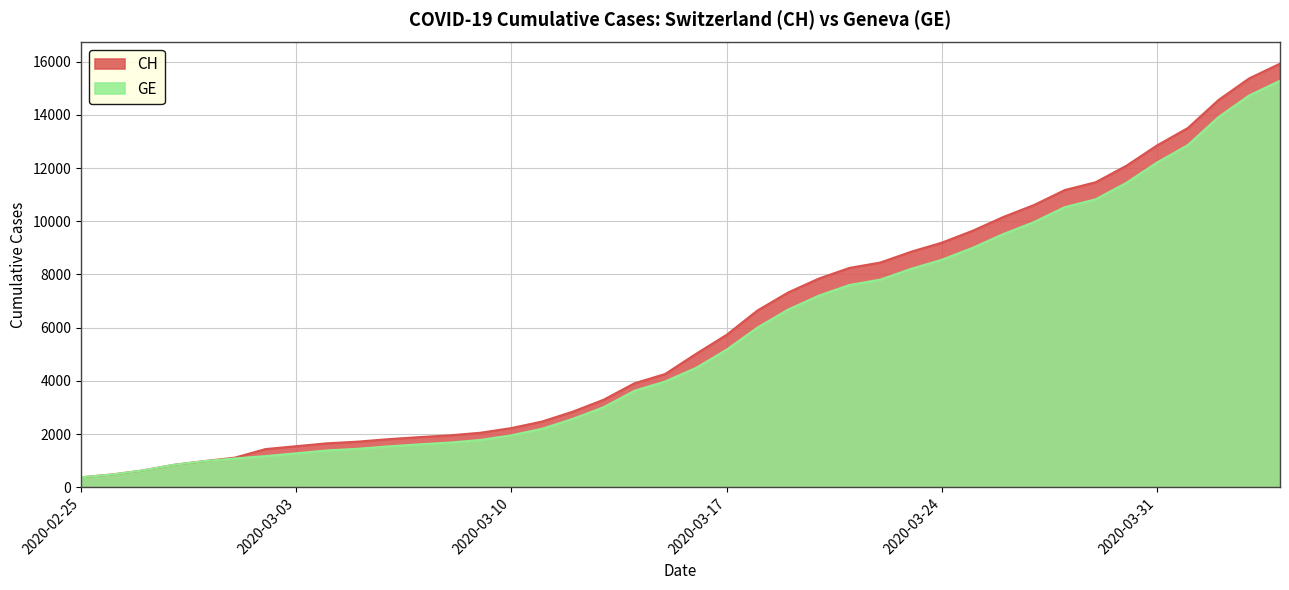

How many data points in GE are above 4485?

19